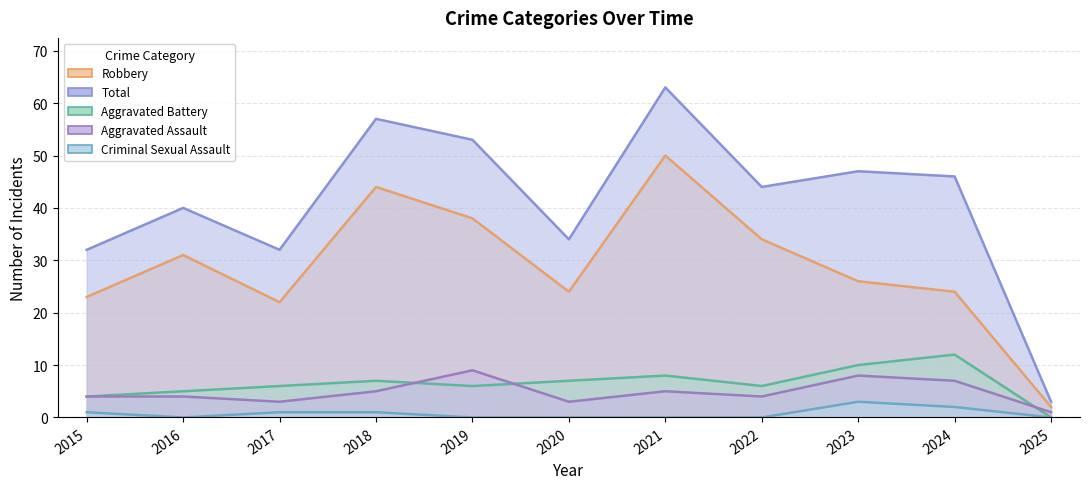

Which series changed the most between 2019 and 2024?

Robbery